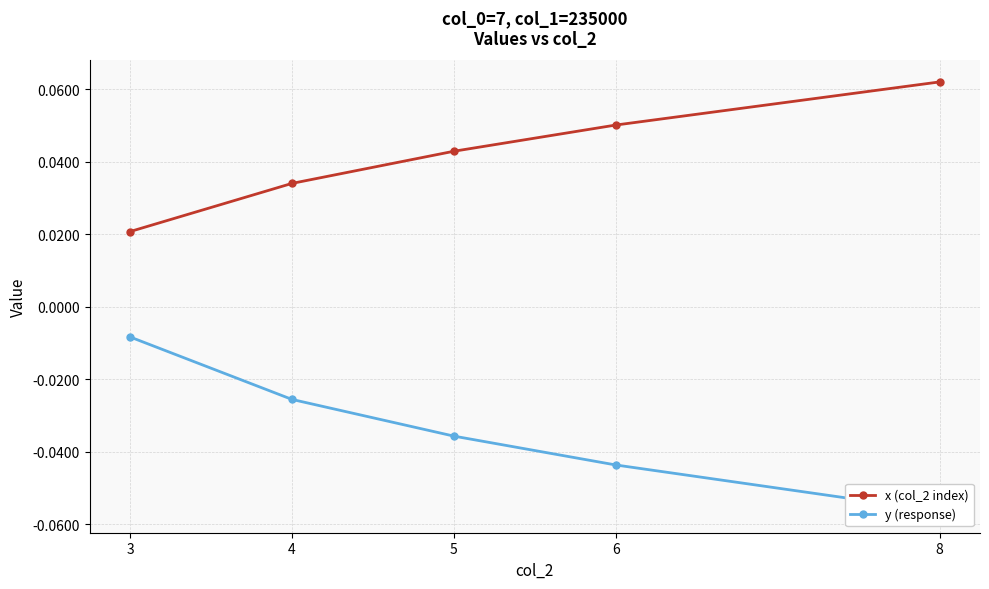

How many categories are shown in the chart?

5